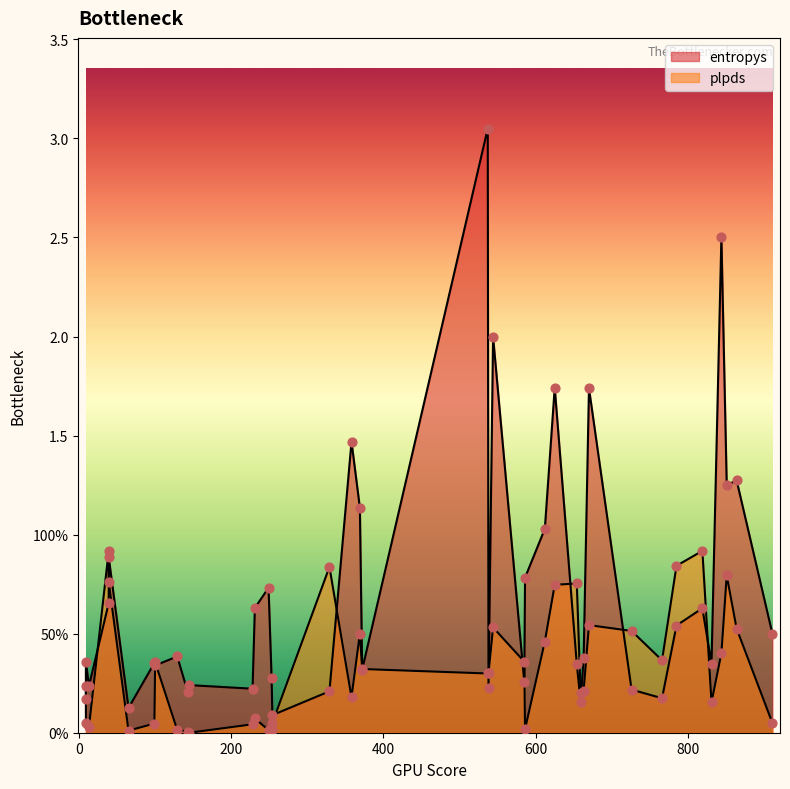

Which series contains the lowest Y value?

plpds